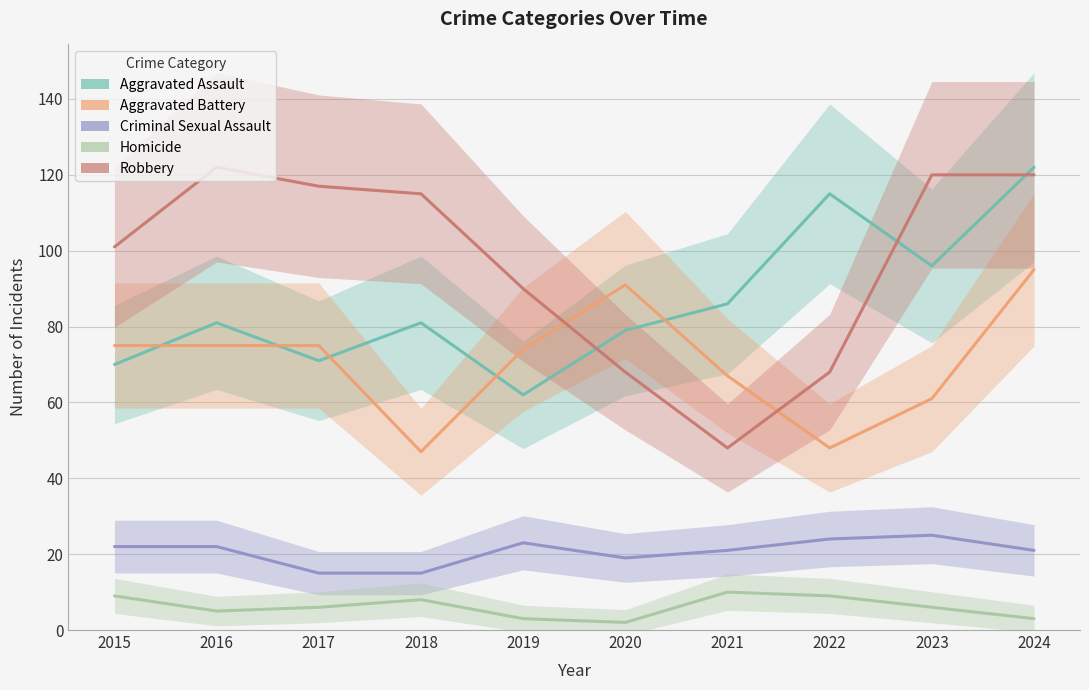

Read the Criminal Sexual Assault value at 2018, to the nearest 5.

15